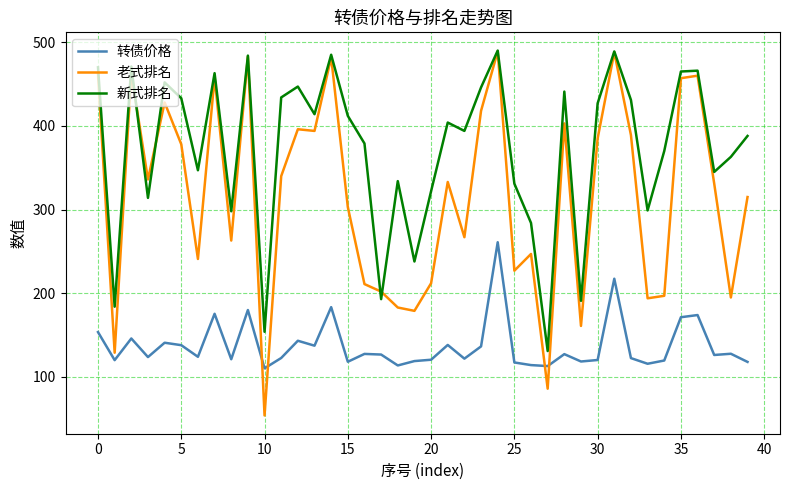

What is the greatest value displayed?

490.0